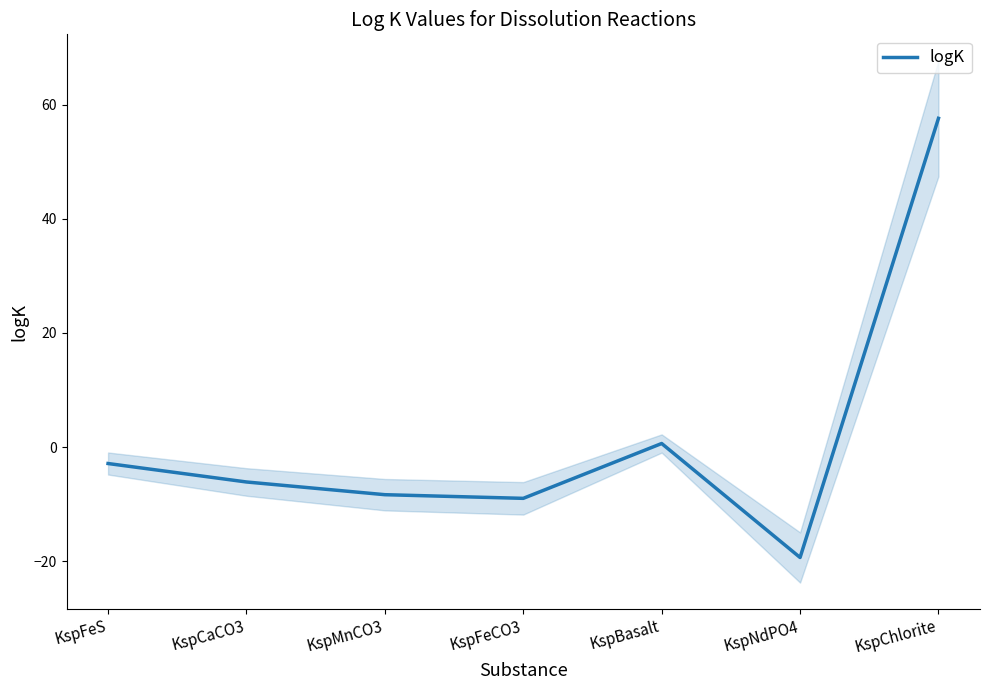

The chart shows a value of -12.3 at KspFeCO3. True or false?

False